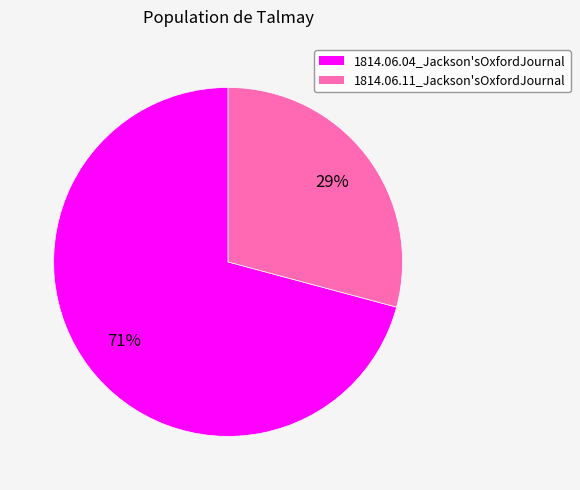

What is the smallest slice in the pie chart?

1814.06.11_Jackson'sOxfordJournal